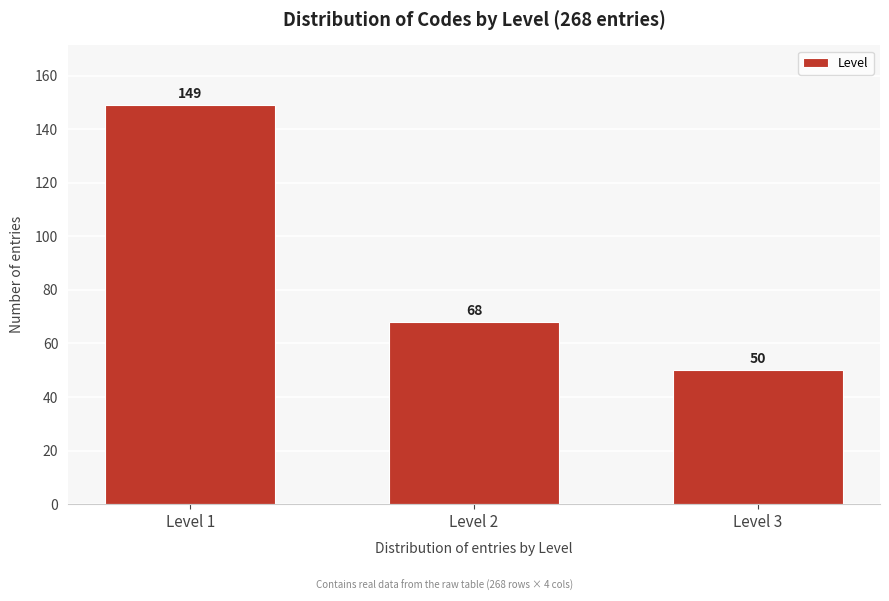

Reading right to left, extract all data points from this chart.

50	68	149